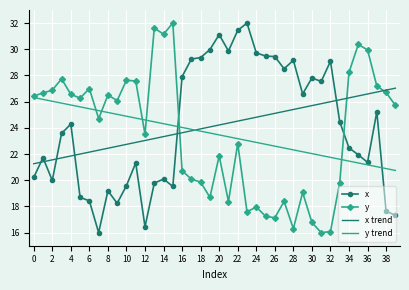

After their last crossing, which series has the higher values: y or x?

y